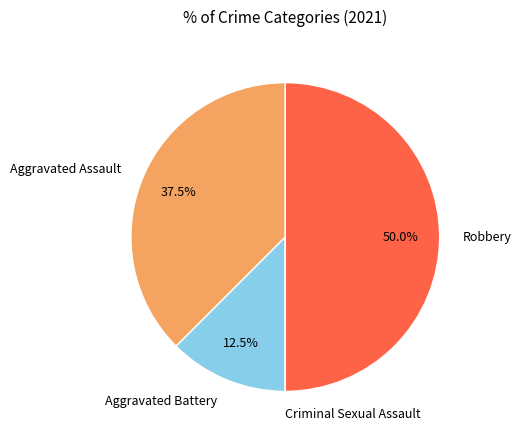

Which slice is the largest?

Robbery